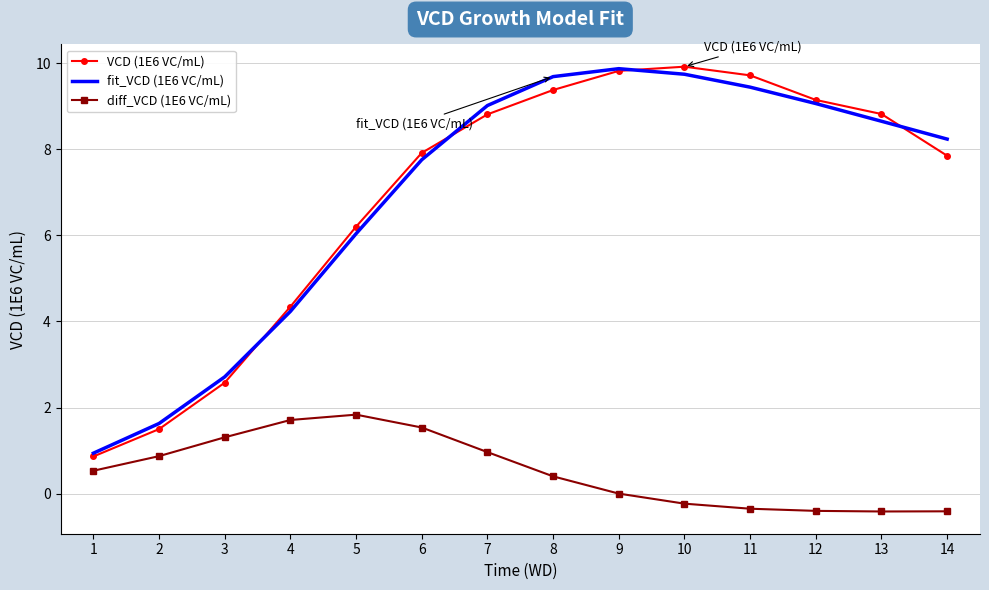

What is the spread (max minus min) of values at 12?

9.5